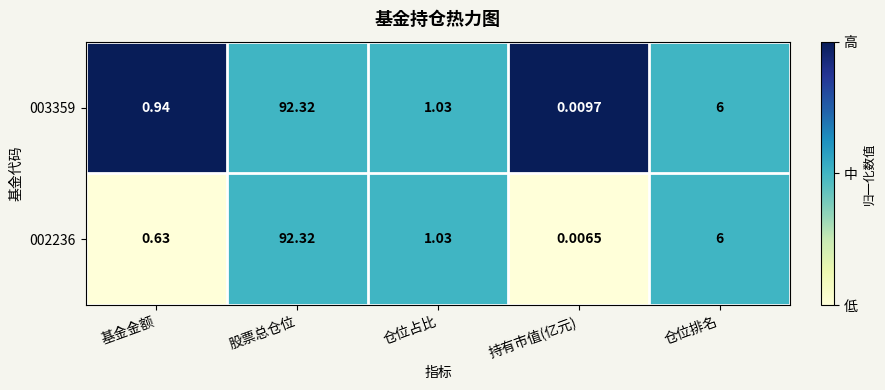

Rank the categories by 003359 value from lowest to highest.

持有市值(亿元), 基金金额, 仓位占比, 仓位排名, 股票总仓位